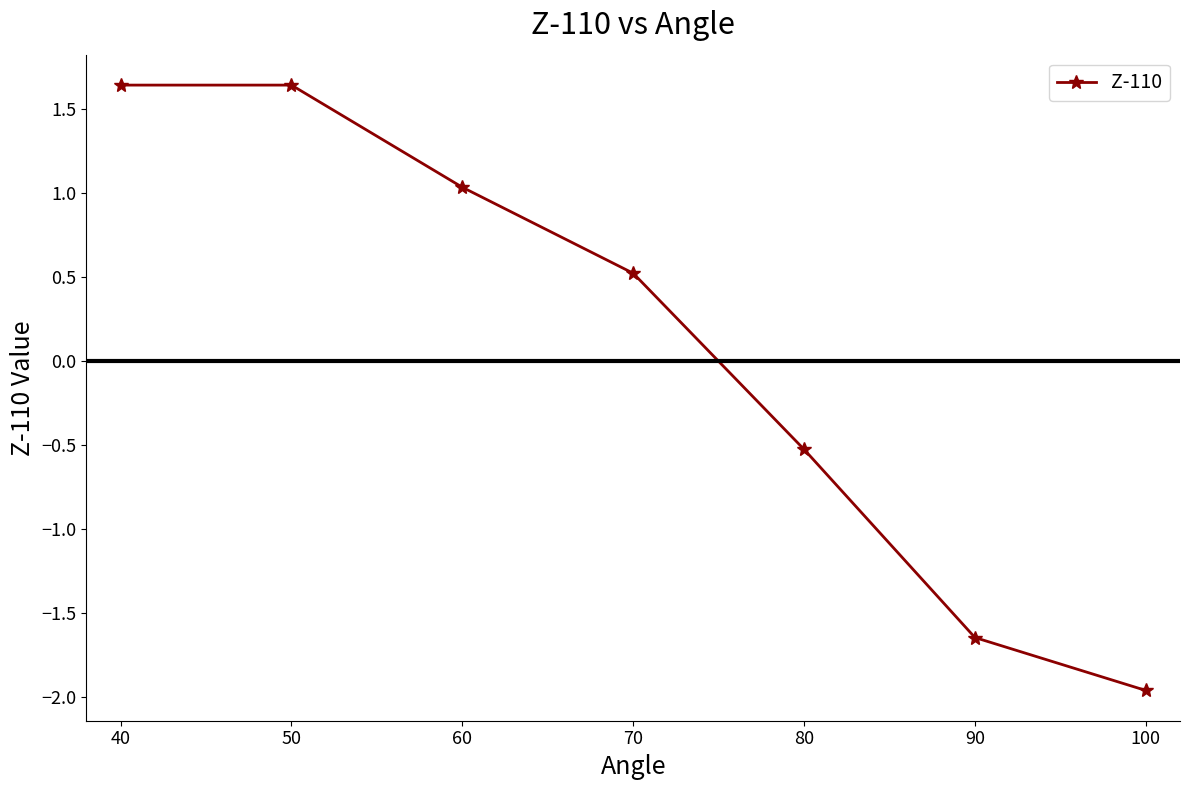

What is the sum of all values?

0.7